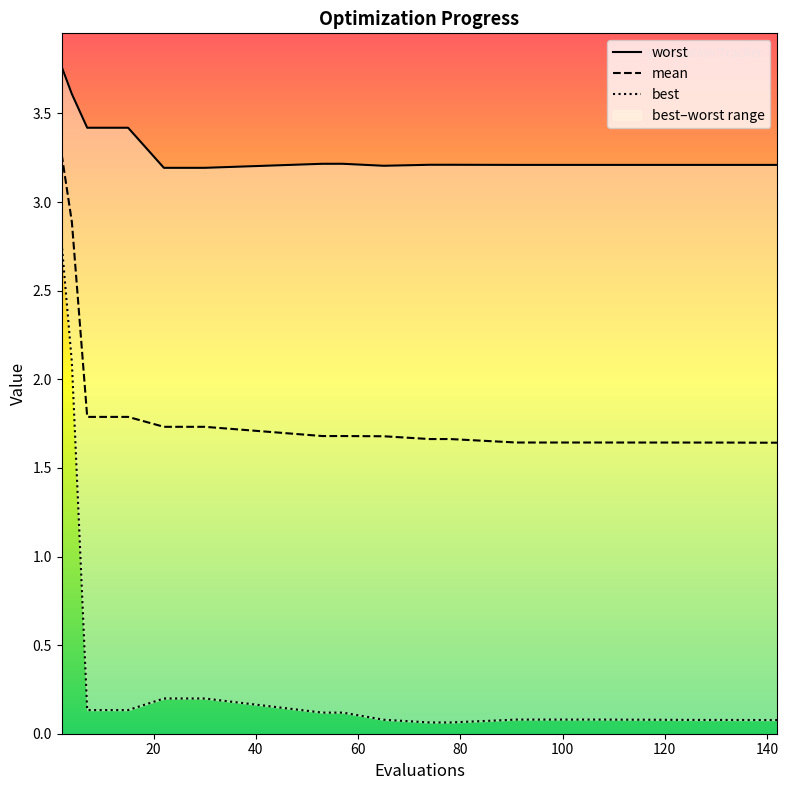

True or false: best and mean intersect in this chart.

False